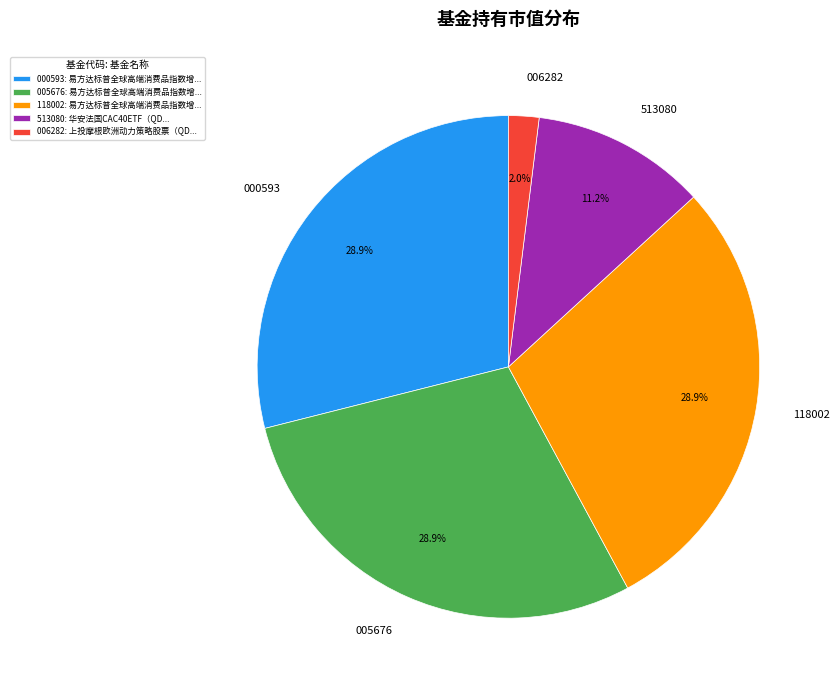

Between 513080 and 000593, which is larger?

000593